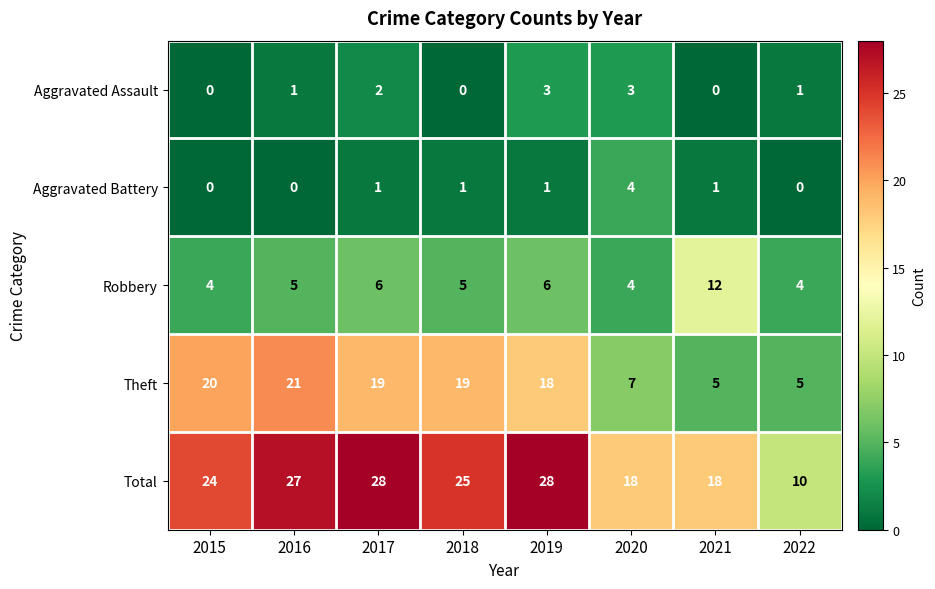

What is the difference between the Robbery values at 2021 and 2020?

8